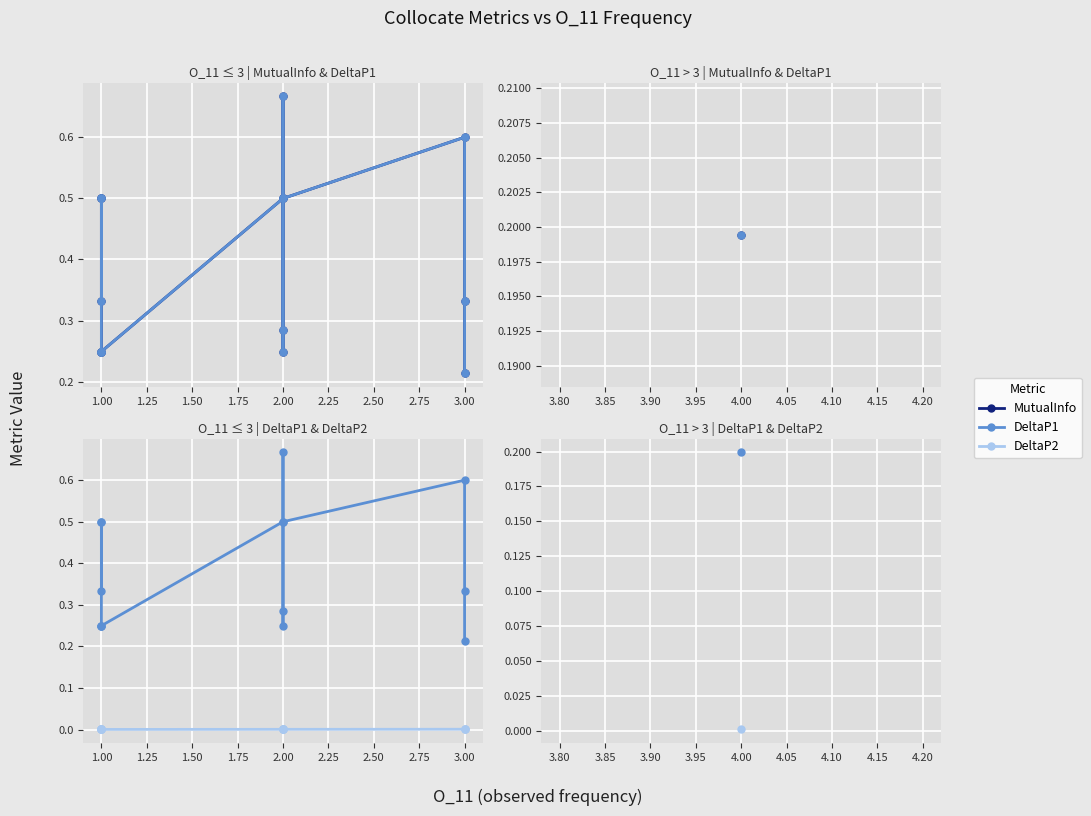

True or false: DeltaP2 has a value of 0.0 at 3.25.

False